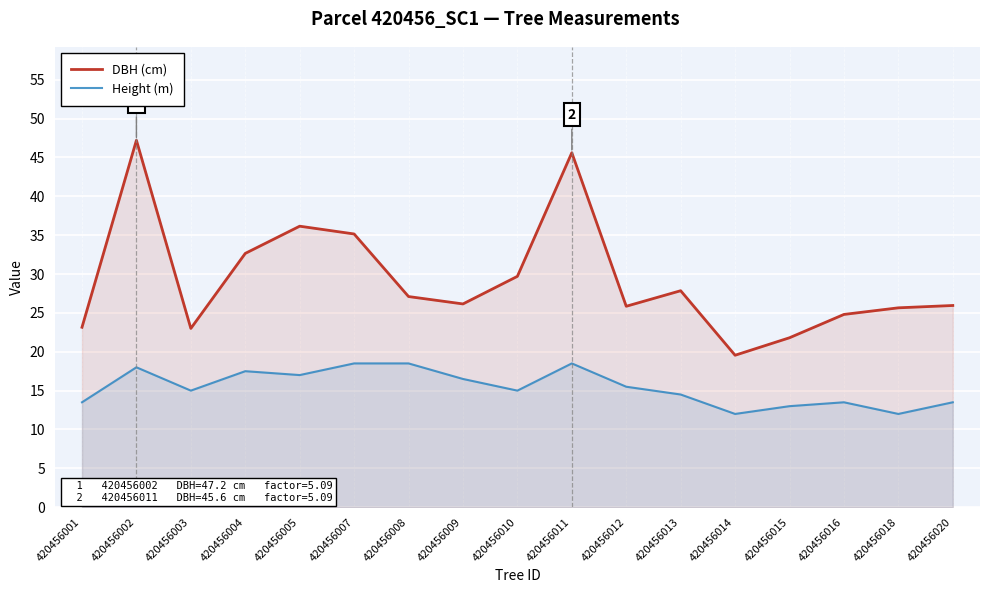

Reading left to right, list all the values displayed in this chart.

DBH (cm): 23.1	47.2	23.0	32.6	36.1	35.1	27.1	26.1	29.7	45.6	25.9	27.9	19.6	21.8	24.8	25.6	25.9
Height (m): 13.5	18.0	15.0	17.5	17.0	18.5	18.5	16.5	15.0	18.5	15.5	14.5	12.0	13.0	13.5	12.0	13.5